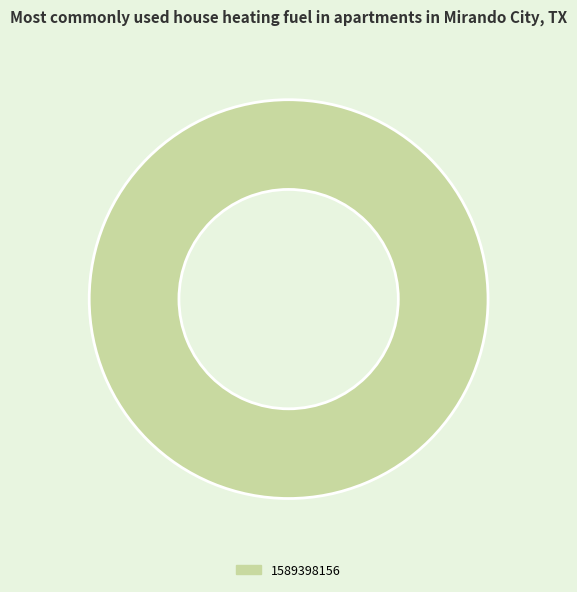

True or false: 1589398156 accounts for 91% of the total.

False